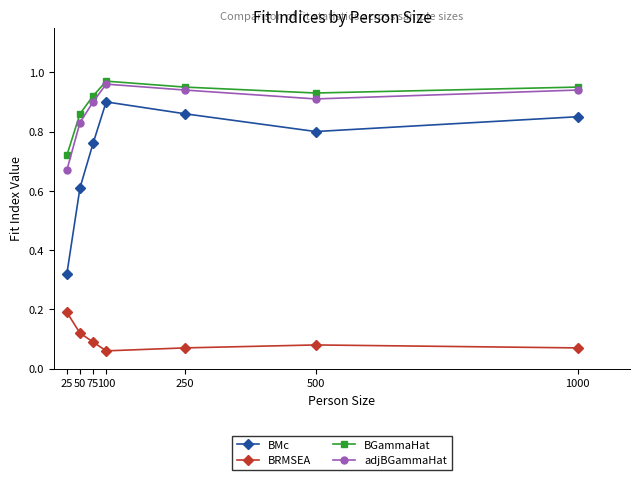

Is the value of BRMSEA at 25 greater than the value of BMc at 50?

No